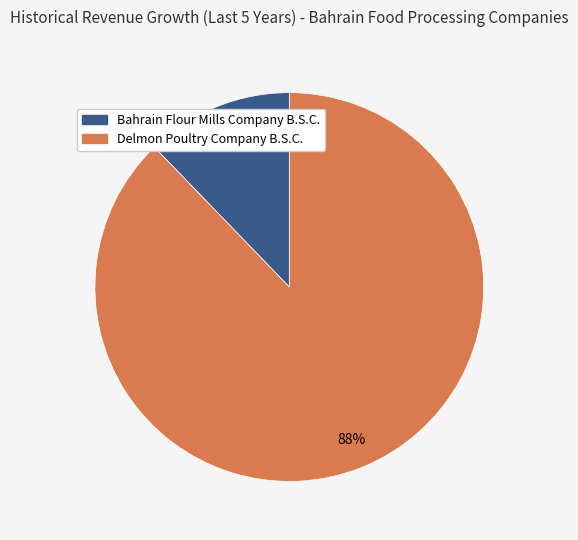

To the nearest percent, what percentage of the pie is Bahrain Flour Mills Company B.S.C.?

12%